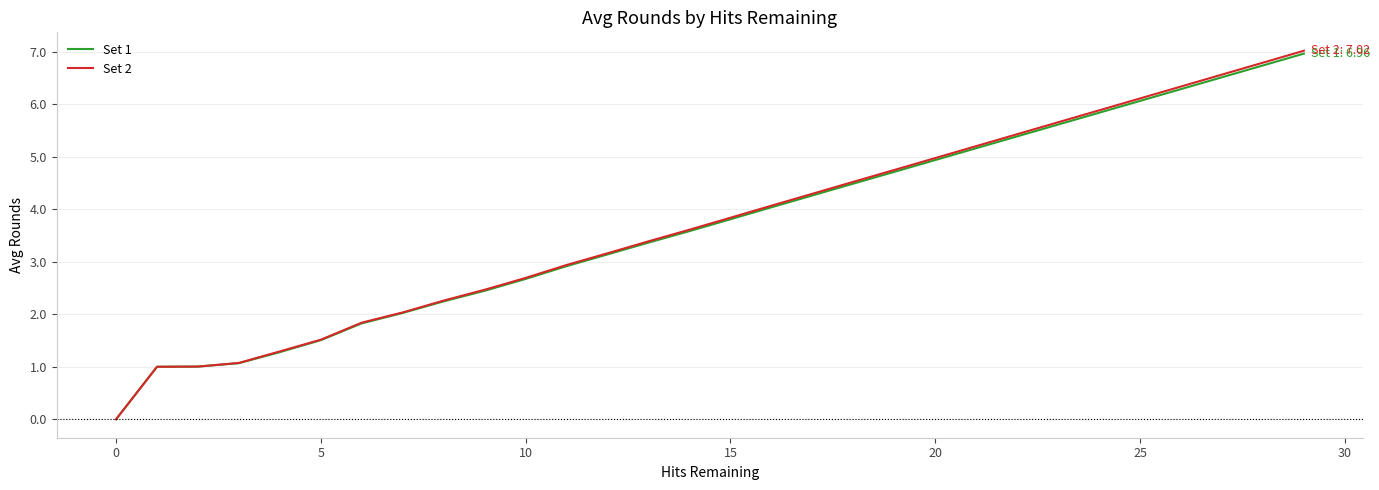

How many positive values does the Set 1 series have?

29